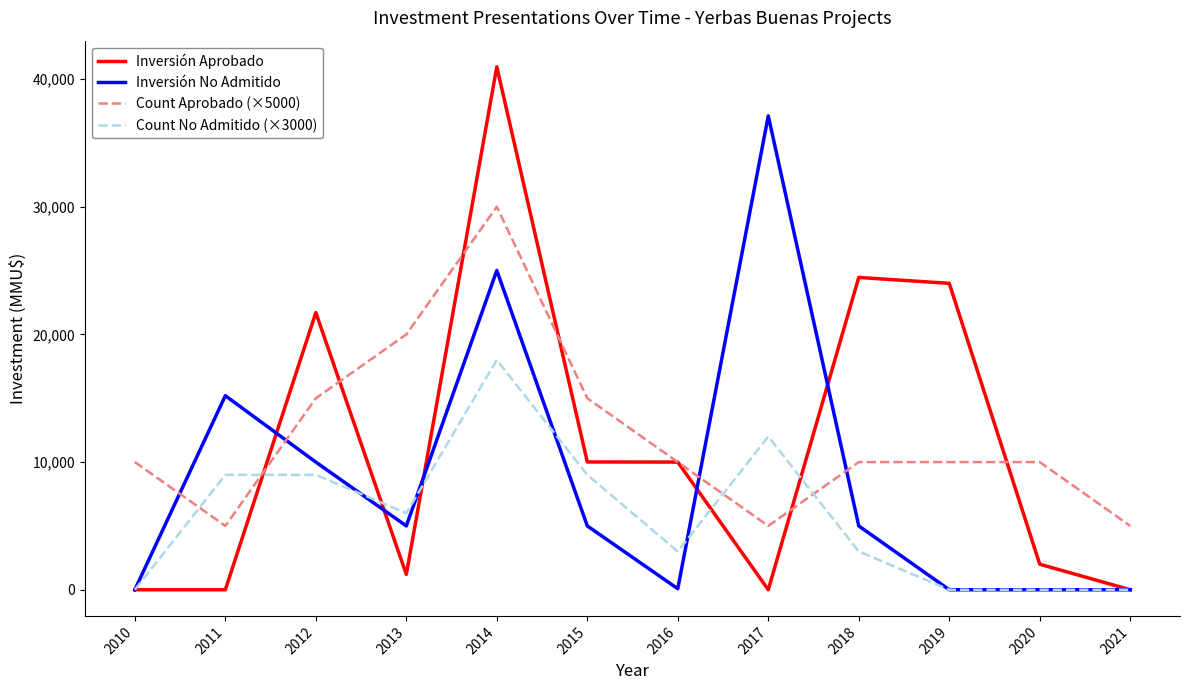

What is the difference between the maximum and minimum values in the Inversión Aprobado series?

40960